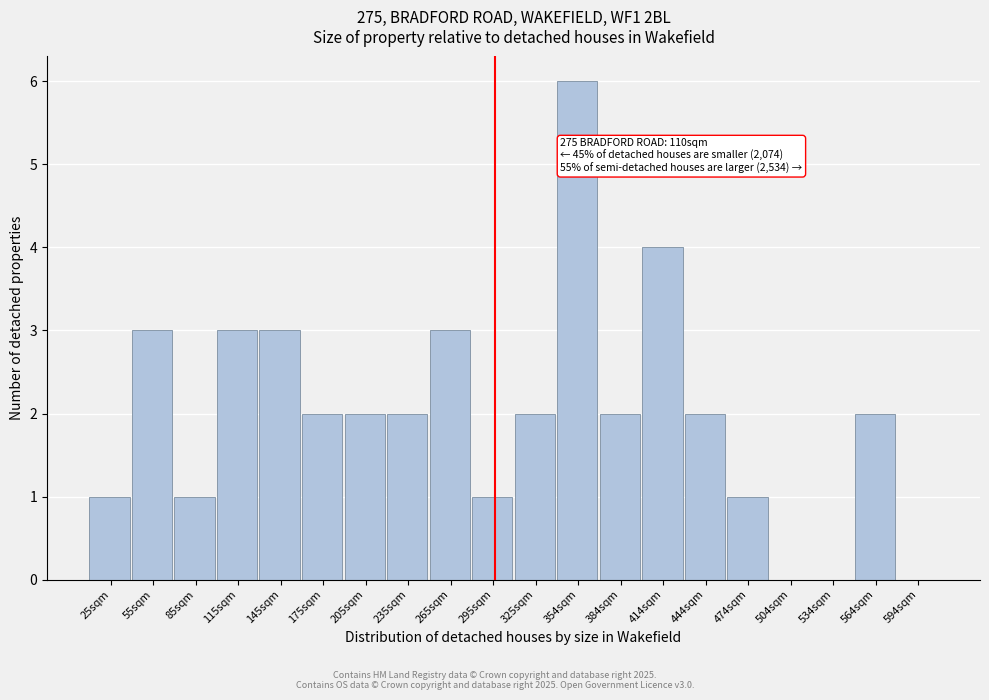

Reading right to left, extract all data points from this chart.

594sqm=0	564sqm=2	534sqm=0	504sqm=0	474sqm=1	444sqm=2	414sqm=4	384sqm=2	354sqm=6	325sqm=2	295sqm=1	265sqm=3	235sqm=2	205sqm=2	175sqm=2	145sqm=3	115sqm=3	85sqm=1	55sqm=3	25sqm=1